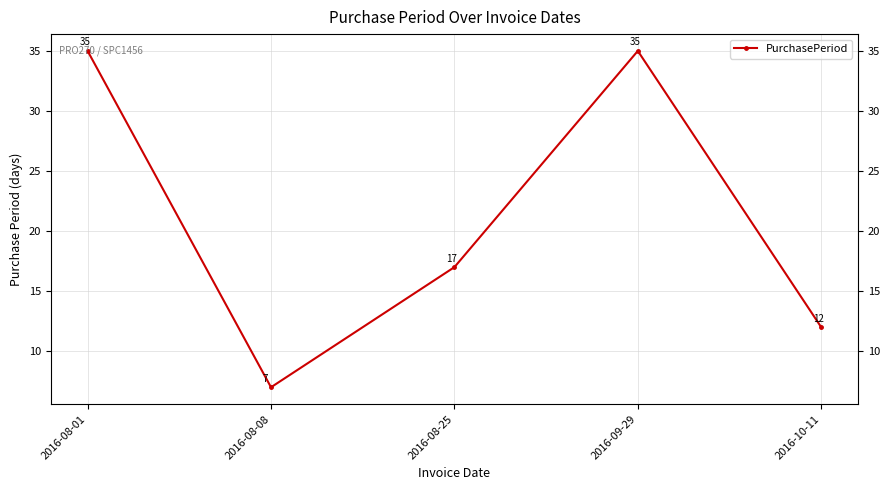

Count the values in the range 12 to 35.

4